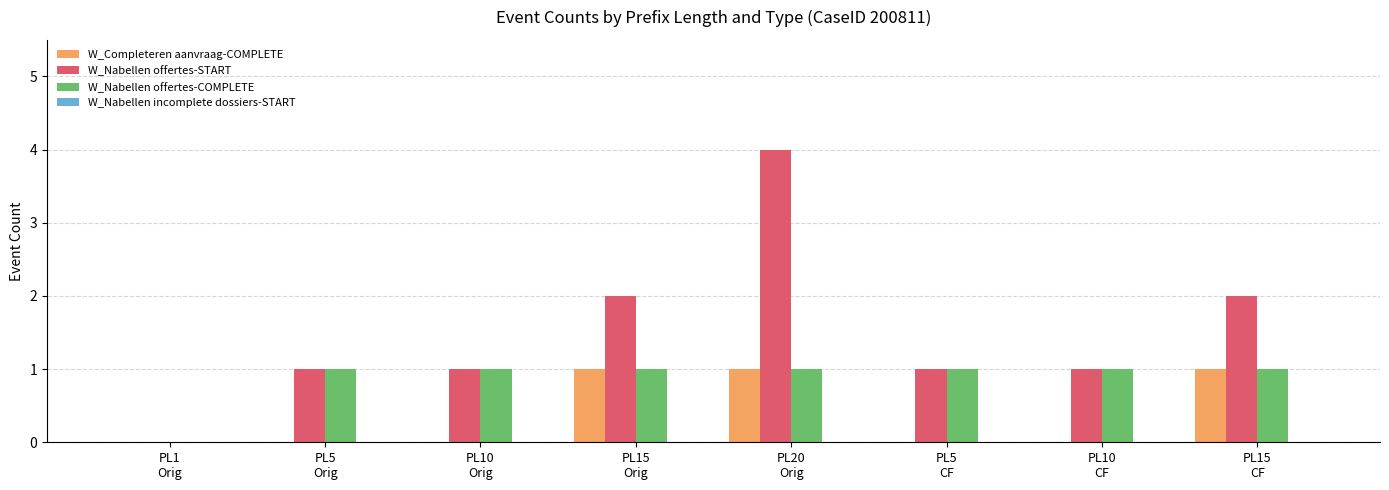

Which series has the largest total across all categories?

W_Nabellen offertes-START